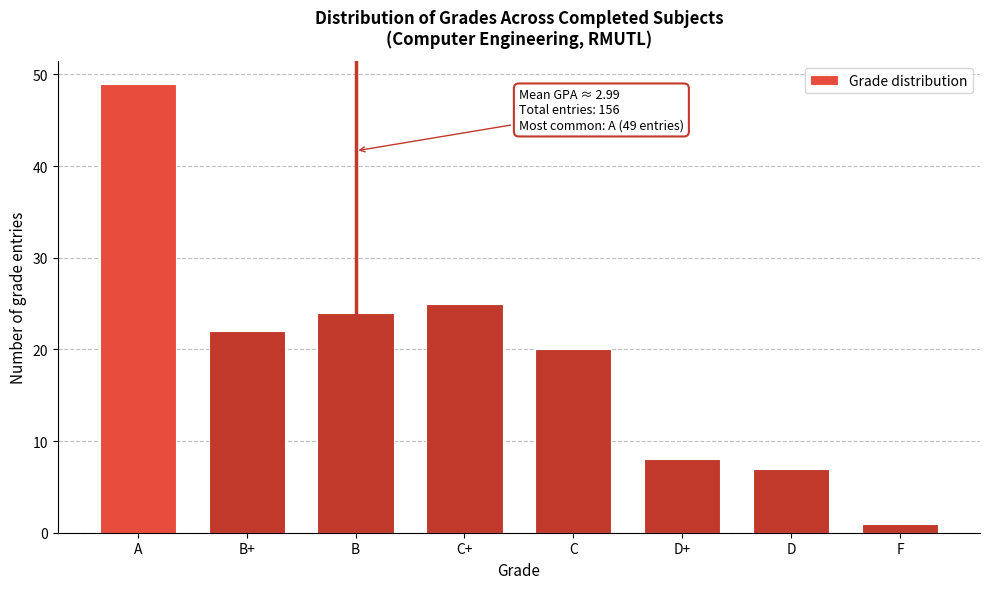

Reading left to right, what are all the values shown in this chart?

49	22	24	25	20	8	7	1